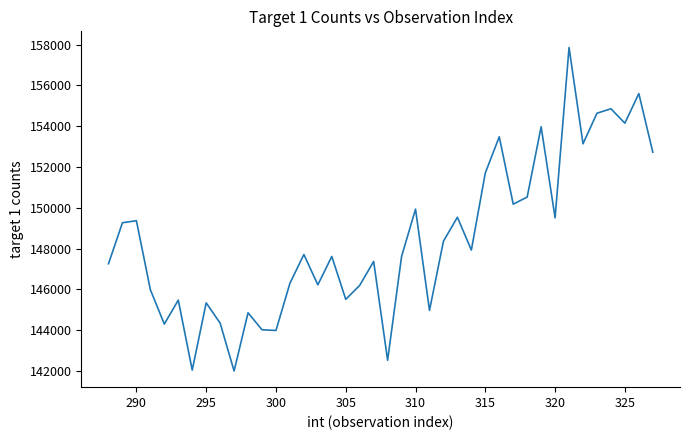

What is the difference between the maximum and minimum values?

15861.4